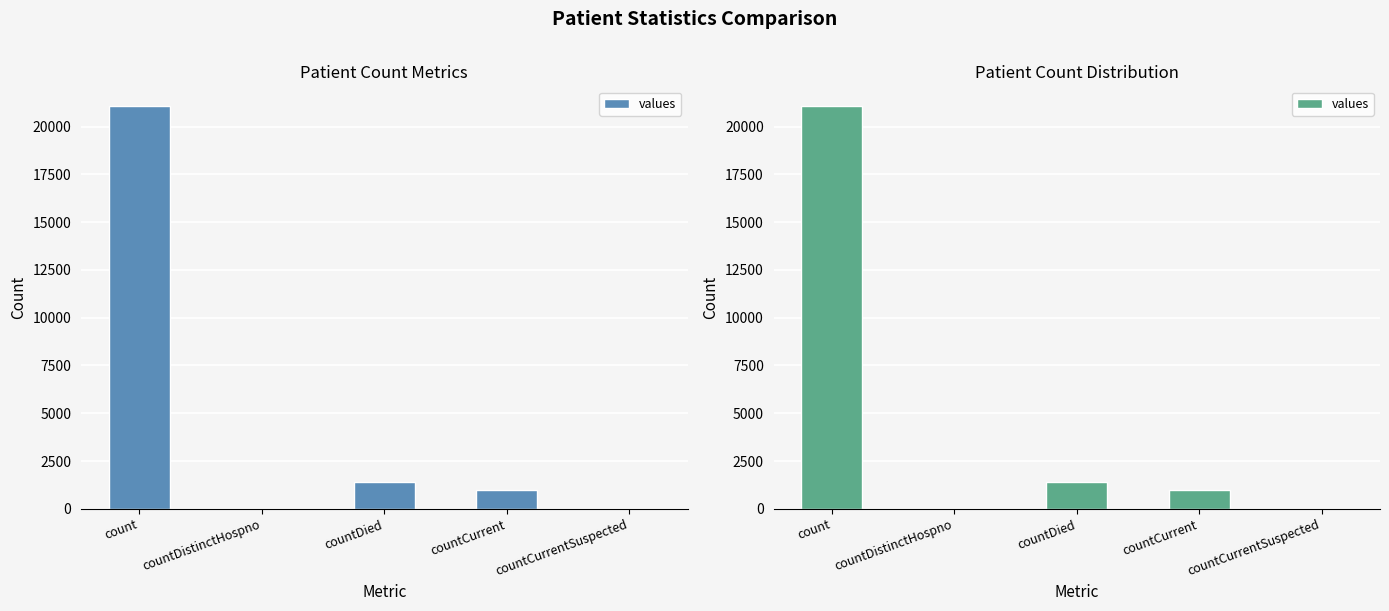

What is the change in value from countDistinctHospno to countCurrent?

+1006